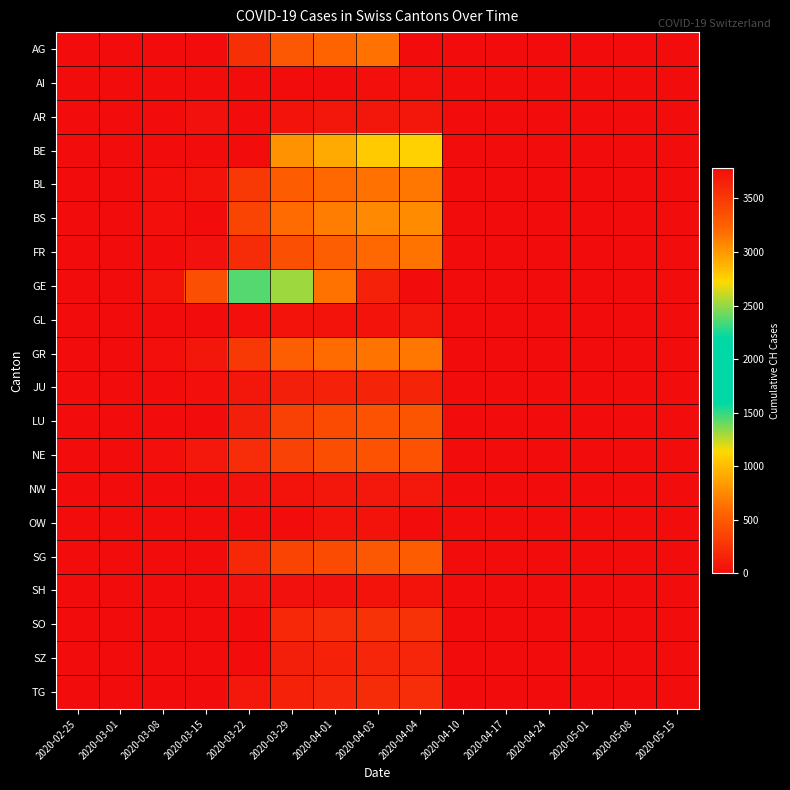

Reading left to right, transcribe all the data shown in this chart.

AG: 2020-02-25=0	2020-03-01=0	2020-03-08=0	2020-03-15=0	2020-03-22=232	2020-03-29=481	2020-04-01=549	2020-04-03=626	2020-04-04=0	2020-04-10=0	2020-04-17=0	2020-04-24=0	2020-05-01=0	2020-05-08=0	2020-05-15=0
AI: 2020-02-25=0	2020-03-01=0	2020-03-08=0	2020-03-15=0	2020-03-22=0	2020-03-29=0	2020-04-01=0	2020-04-03=20	2020-04-04=21	2020-04-10=0	2020-04-17=0	2020-04-24=0	2020-05-01=0	2020-05-08=0	2020-05-15=0
AR: 2020-02-25=0	2020-03-01=0	2020-03-08=1	2020-03-15=40	2020-03-22=0	2020-03-29=48	2020-04-01=61	2020-04-03=65	2020-04-04=66	2020-04-10=0	2020-04-17=0	2020-04-24=0	2020-05-01=0	2020-05-08=0	2020-05-15=0
BE: 2020-02-25=0	2020-03-01=2	2020-03-08=0	2020-03-15=0	2020-03-22=0	2020-03-29=798	2020-04-01=909	2020-04-03=1073	2020-04-04=1106	2020-04-10=0	2020-04-17=0	2020-04-24=0	2020-05-01=0	2020-05-08=0	2020-05-15=0
BL: 2020-02-25=0	2020-03-01=2	2020-03-08=19	2020-03-15=54	2020-03-22=289	2020-03-29=511	2020-04-01=588	2020-04-03=625	2020-04-04=656	2020-04-10=0	2020-04-17=0	2020-04-24=0	2020-05-01=0	2020-05-08=0	2020-05-15=0
BS: 2020-02-25=1	2020-03-01=1	2020-03-08=24	2020-03-15=0	2020-03-22=356	2020-03-29=605	2020-04-01=687	2020-04-03=754	2020-04-04=767	2020-04-10=0	2020-04-17=0	2020-04-24=0	2020-05-01=0	2020-05-08=0	2020-05-15=0
FR: 2020-02-25=0	2020-03-01=1	2020-03-08=8	2020-03-15=40	2020-03-22=202	2020-03-29=442	2020-04-01=525	2020-04-03=588	2020-04-04=638	2020-04-10=0	2020-04-17=0	2020-04-24=0	2020-05-01=0	2020-05-08=0	2020-05-15=0
GE: 2020-02-25=0	2020-03-01=10	2020-03-08=45	2020-03-15=430	2020-03-22=1445	2020-03-29=2530	2020-04-01=3160	2020-04-03=3650	2020-04-04=3788	2020-04-10=0	2020-04-17=0	2020-04-24=0	2020-05-01=0	2020-05-08=0	2020-05-15=0
GL: 2020-02-25=0	2020-03-01=0	2020-03-08=0	2020-03-15=10	2020-03-22=29	2020-03-29=50	2020-04-01=56	2020-04-03=59	2020-04-04=61	2020-04-10=0	2020-04-17=0	2020-04-24=0	2020-05-01=0	2020-05-08=0	2020-05-15=0
GR: 2020-02-25=2	2020-03-01=6	2020-03-08=18	2020-03-15=71	2020-03-22=284	2020-03-29=519	2020-04-01=592	2020-04-03=649	2020-04-04=657	2020-04-10=0	2020-04-17=0	2020-04-24=0	2020-05-01=0	2020-05-08=0	2020-05-15=0
JU: 2020-02-25=0	2020-03-01=1	2020-03-08=5	2020-03-15=19	2020-03-22=61	2020-03-29=127	2020-04-01=145	2020-04-03=149	2020-04-04=154	2020-04-10=0	2020-04-17=0	2020-04-24=0	2020-05-01=0	2020-05-08=0	2020-05-15=0
LU: 2020-02-25=0	2020-03-01=0	2020-03-08=0	2020-03-15=0	2020-03-22=131	2020-03-29=339	2020-04-01=401	2020-04-03=449	2020-04-04=469	2020-04-10=0	2020-04-17=0	2020-04-24=0	2020-05-01=0	2020-05-08=0	2020-05-15=0
NE: 2020-02-25=0	2020-03-01=1	2020-03-08=24	2020-03-15=74	2020-03-22=216	2020-03-29=346	2020-04-01=420	2020-04-03=444	2020-04-04=452	2020-04-10=0	2020-04-17=0	2020-04-24=0	2020-05-01=0	2020-05-08=0	2020-05-15=0
NW: 2020-02-25=0	2020-03-01=0	2020-03-08=0	2020-03-15=8	2020-03-22=36	2020-03-29=59	2020-04-01=70	2020-04-03=79	2020-04-04=80	2020-04-10=0	2020-04-17=0	2020-04-24=0	2020-05-01=0	2020-05-08=0	2020-05-15=0
OW: 2020-02-25=0	2020-03-01=0	2020-03-08=0	2020-03-15=0	2020-03-22=0	2020-03-29=0	2020-04-01=49	2020-04-03=56	2020-04-04=0	2020-04-10=0	2020-04-17=0	2020-04-24=0	2020-05-01=0	2020-05-08=0	2020-05-15=0
SG: 2020-02-25=0	2020-03-01=0	2020-03-08=0	2020-03-15=0	2020-03-22=185	2020-03-29=365	2020-04-01=414	2020-04-03=480	2020-04-04=504	2020-04-10=0	2020-04-17=0	2020-04-24=0	2020-05-01=0	2020-05-08=0	2020-05-15=0
SH: 2020-02-25=0	2020-03-01=0	2020-03-08=0	2020-03-15=1	2020-03-22=30	2020-03-29=41	2020-04-01=44	2020-04-03=47	2020-04-04=47	2020-04-10=0	2020-04-17=0	2020-04-24=0	2020-05-01=0	2020-05-08=0	2020-05-15=0
SO: 2020-02-25=0	2020-03-01=0	2020-03-08=0	2020-03-15=0	2020-03-22=0	2020-03-29=190	2020-04-01=216	2020-04-03=237	2020-04-04=250	2020-04-10=0	2020-04-17=0	2020-04-24=0	2020-05-01=0	2020-05-08=0	2020-05-15=0
SZ: 2020-02-25=0	2020-03-01=0	2020-03-08=0	2020-03-15=13	2020-03-22=0	2020-03-29=128	2020-04-01=146	2020-04-03=165	2020-04-04=168	2020-04-10=0	2020-04-17=0	2020-04-24=0	2020-05-01=0	2020-05-08=0	2020-05-15=0
TG: 2020-02-25=0	2020-03-01=0	2020-03-08=1	2020-03-15=11	2020-03-22=76	2020-03-29=139	2020-04-01=167	2020-04-03=199	2020-04-04=209	2020-04-10=0	2020-04-17=0	2020-04-24=0	2020-05-01=0	2020-05-08=0	2020-05-15=0